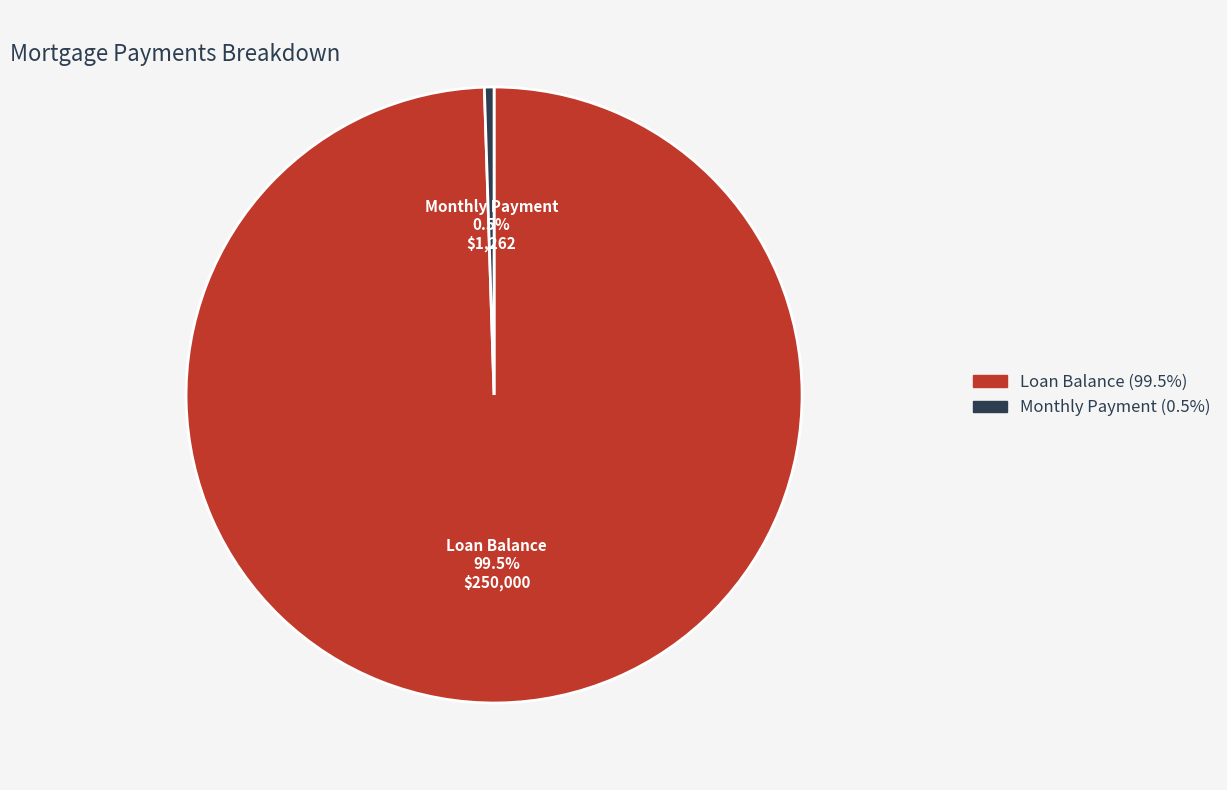

How many slices are in this pie chart?

2